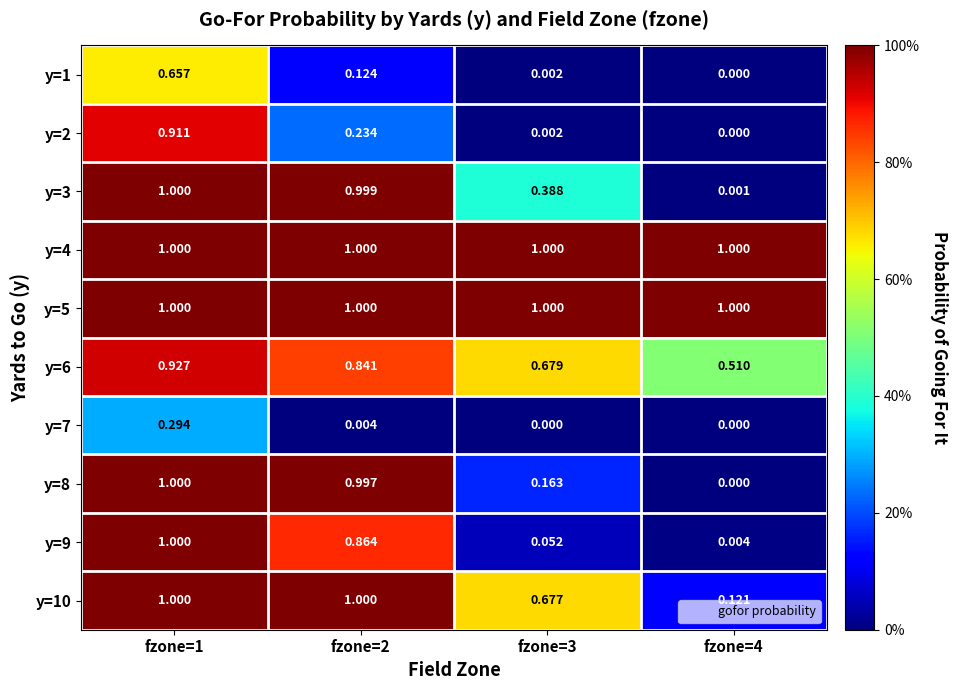

Is the value of y=10 at fzone=1 greater than the value of y=8 at fzone=4?

Yes